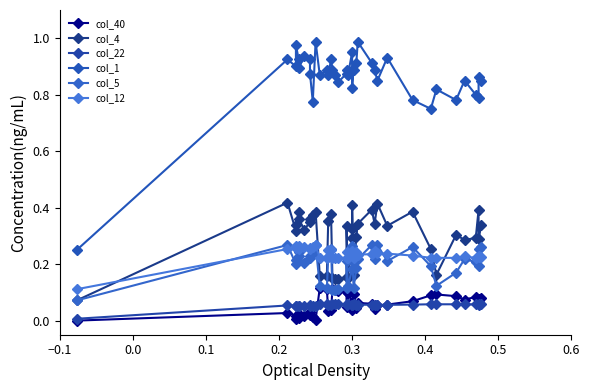

What is the label of the 24th point from the left?

0.3